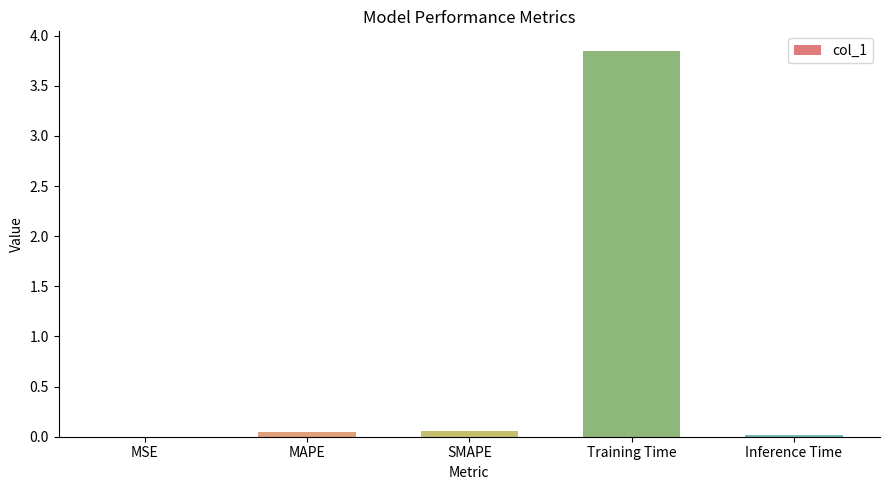

Between MAPE and Training Time, which is larger?

Training Time